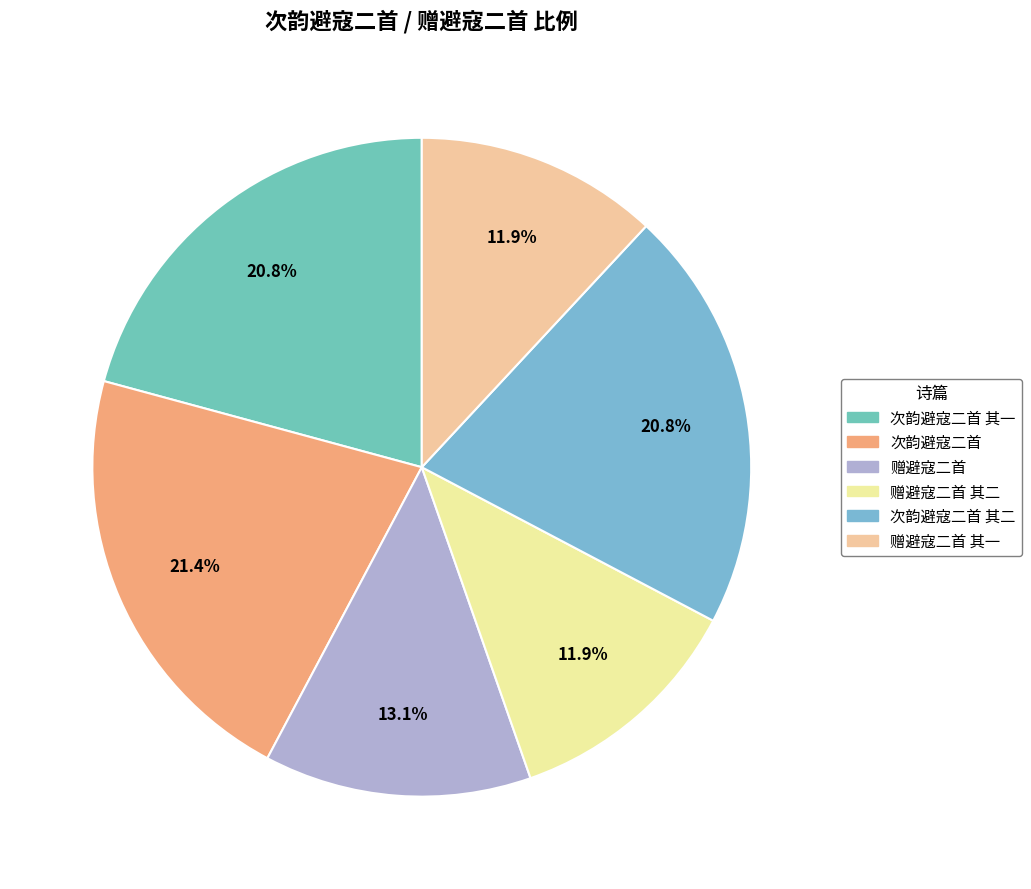

Is there any slice that represents more than half of the pie?

No